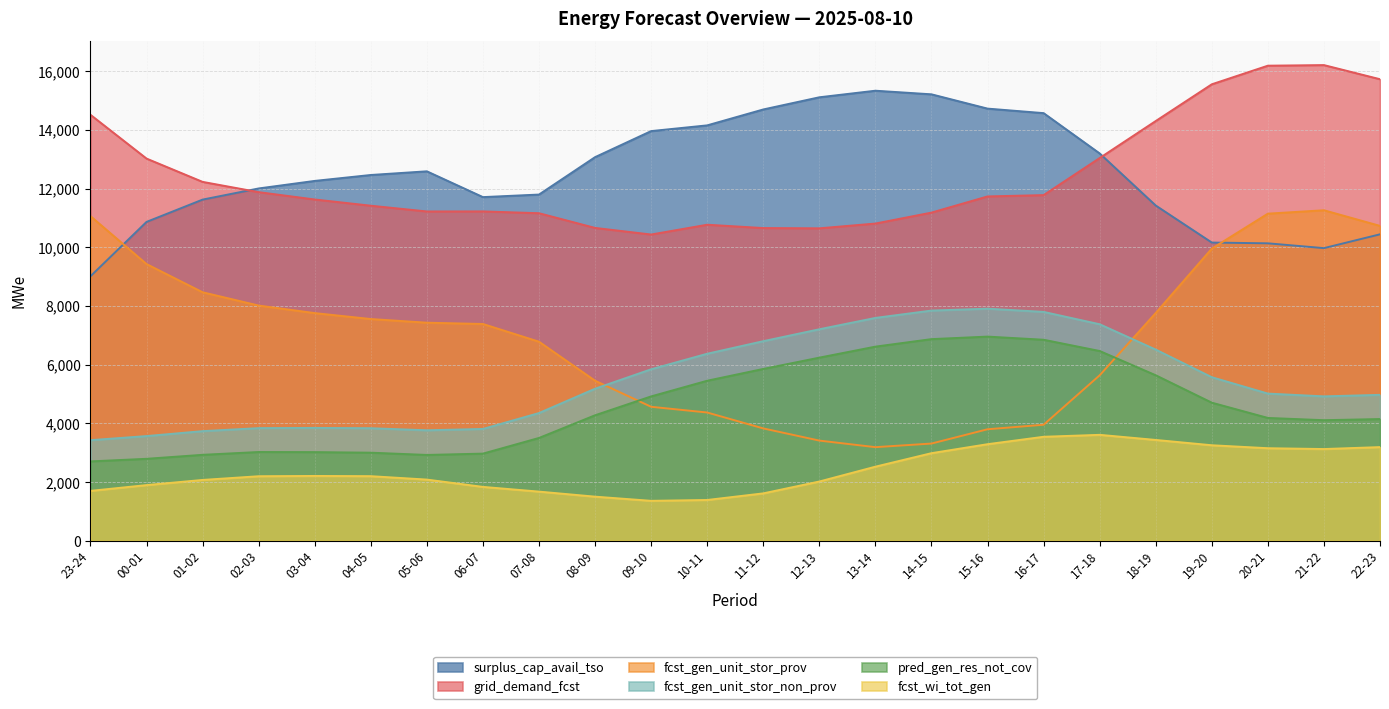

At which category is the sum across all series the highest?

20-21